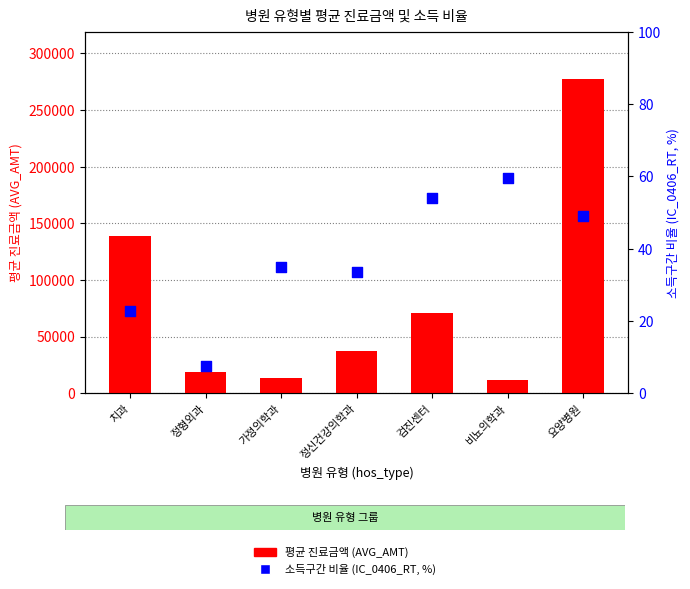

At which category is the sum across all series the highest?

요양병원